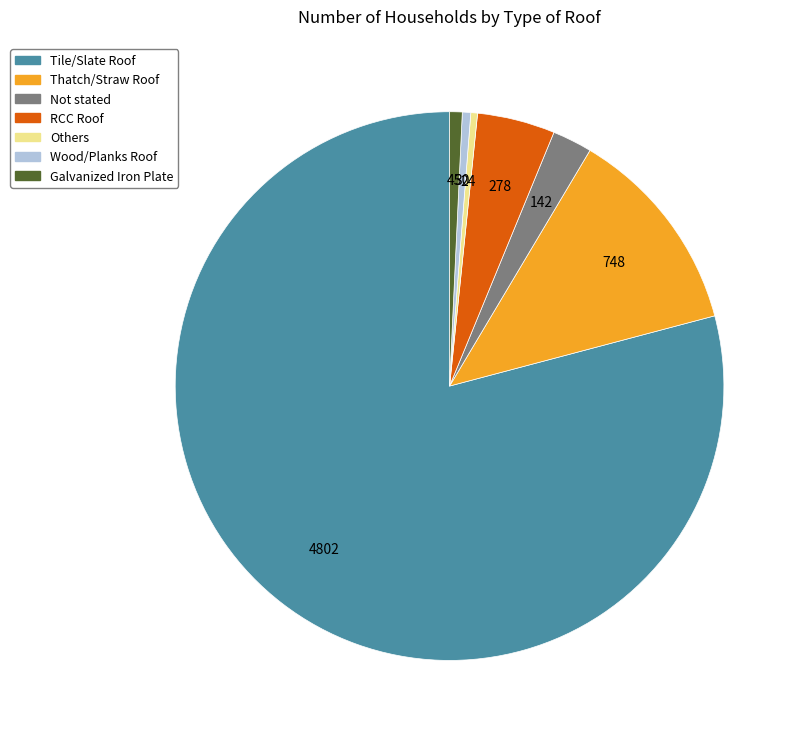

Is it true that Thatch/Straw Roof is 7% of the pie?

False